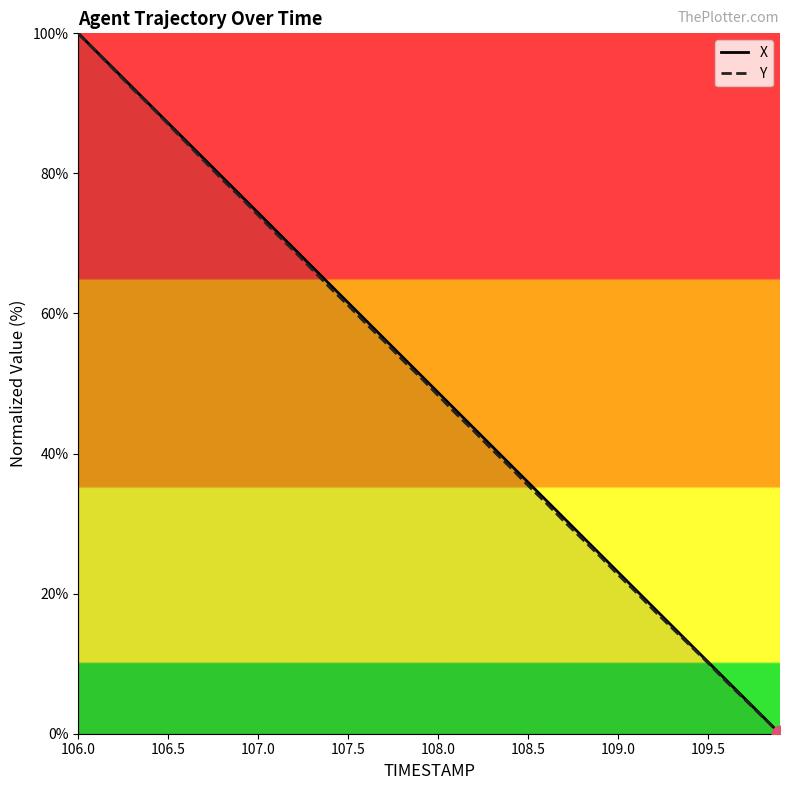

The X series shows 61.5 at 107.5. True or false?

True